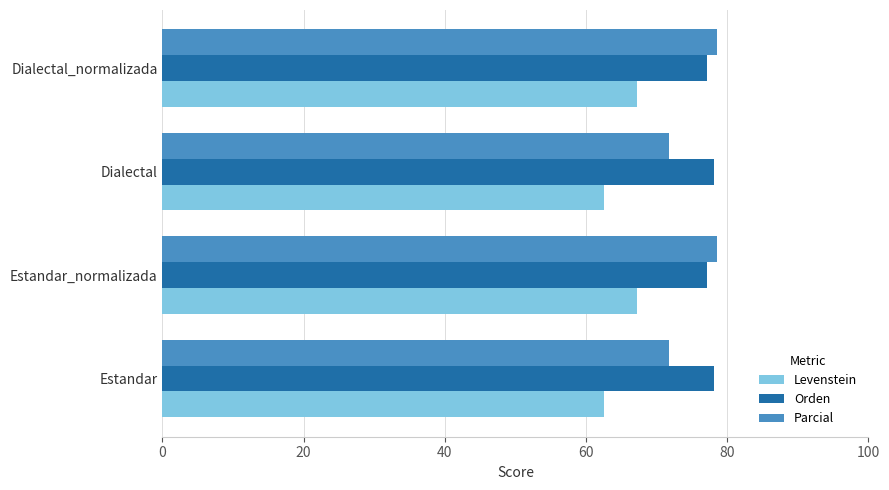

At how many categories does at least one series exceed 70?

4